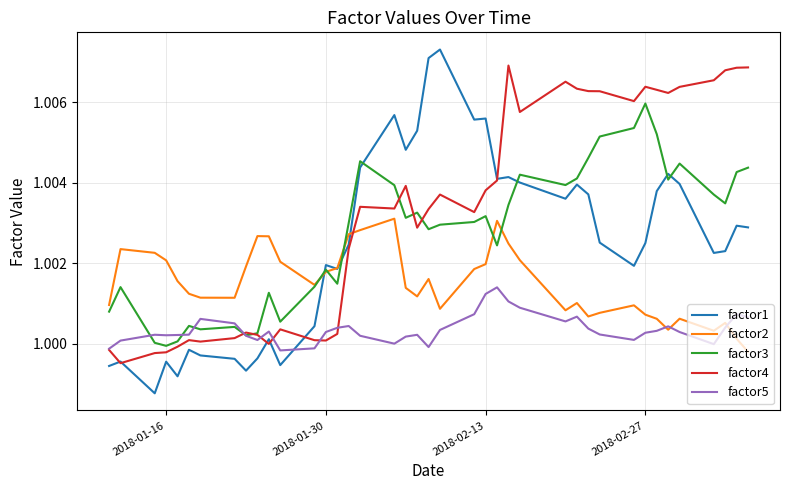

After their last crossing, which series has the higher values: factor3 or factor1?

factor3